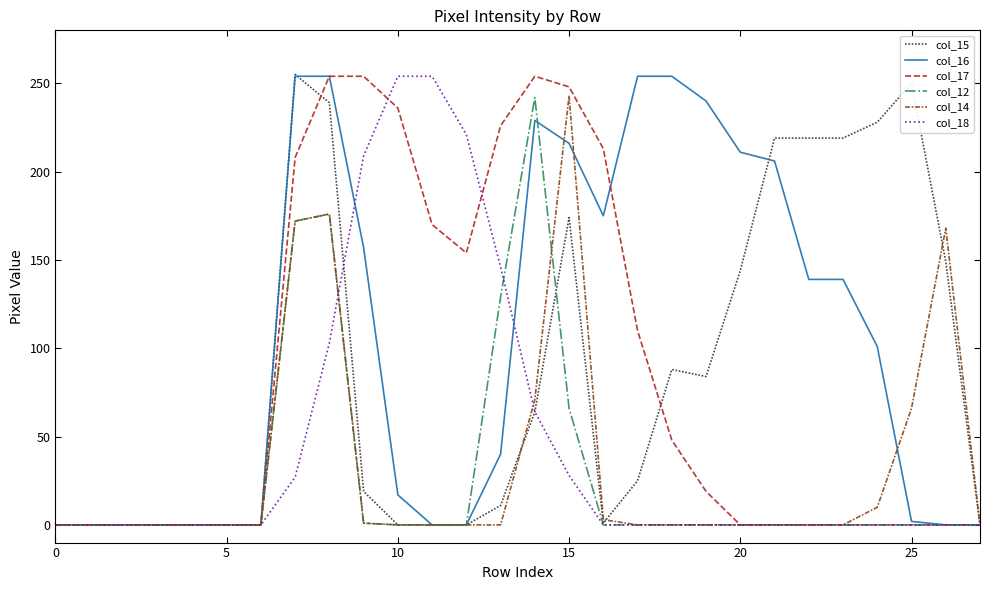

Which series has the largest total across all categories?

col_16